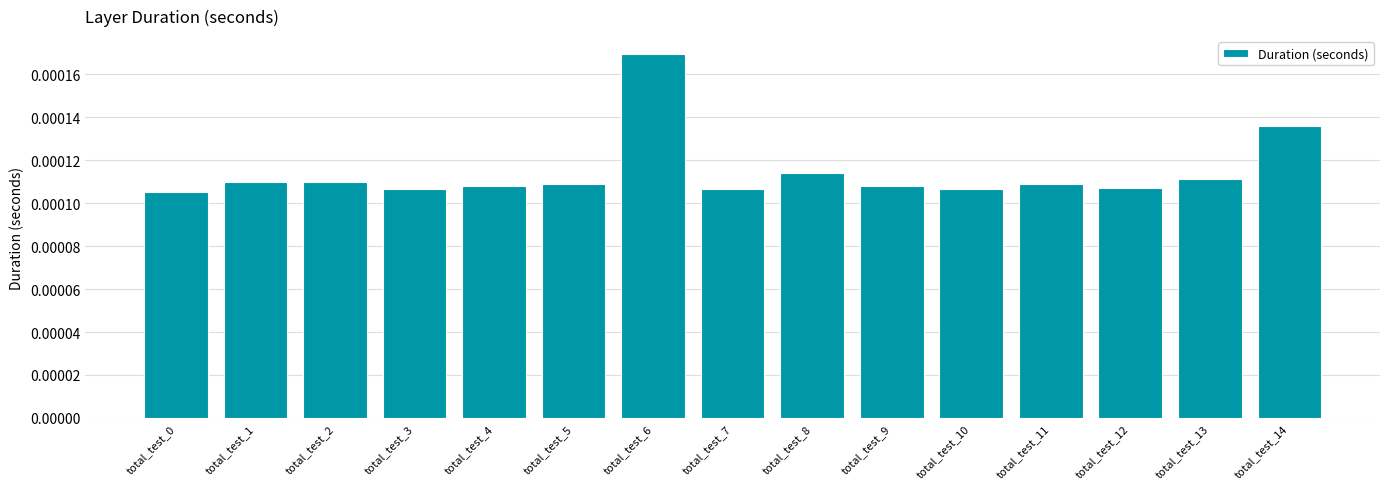

Which has a higher value, total_test_14 or total_test_3?

total_test_14